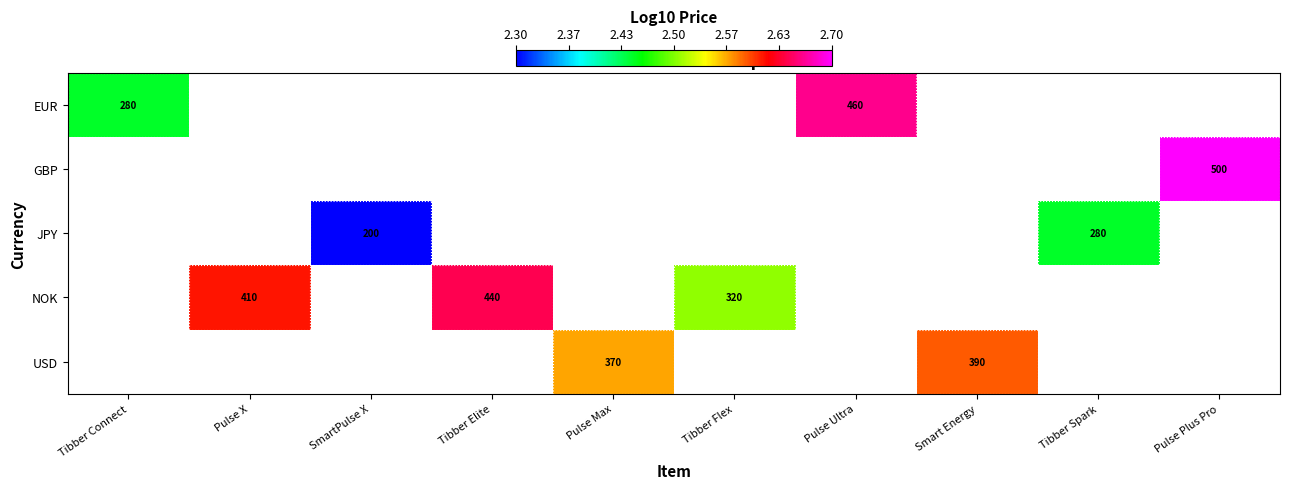

Where is EUR nearest to the value 2?

Tibber Connect